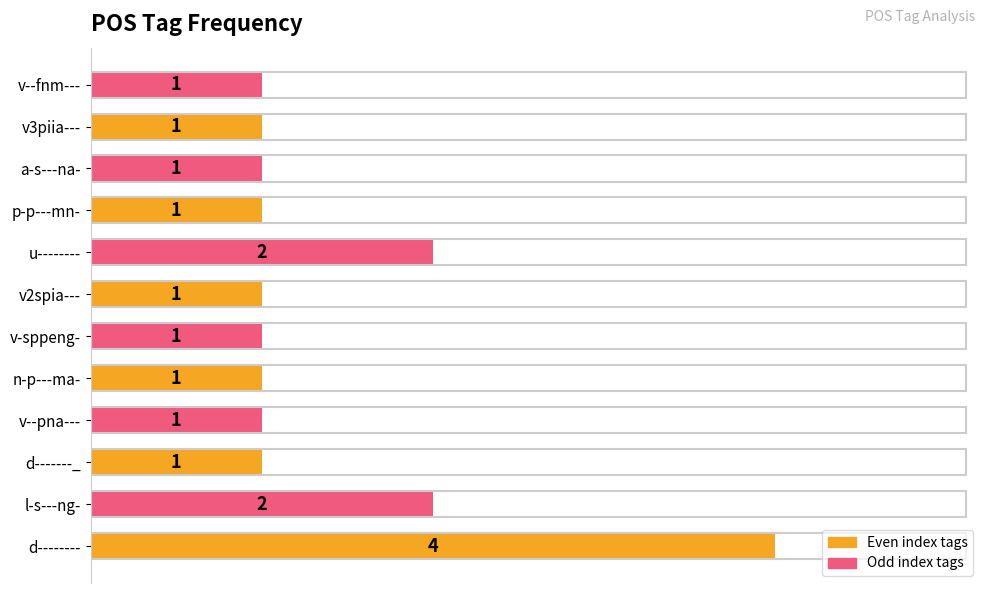

Between l-s---ng- and v-sppeng-, which is larger?

l-s---ng-